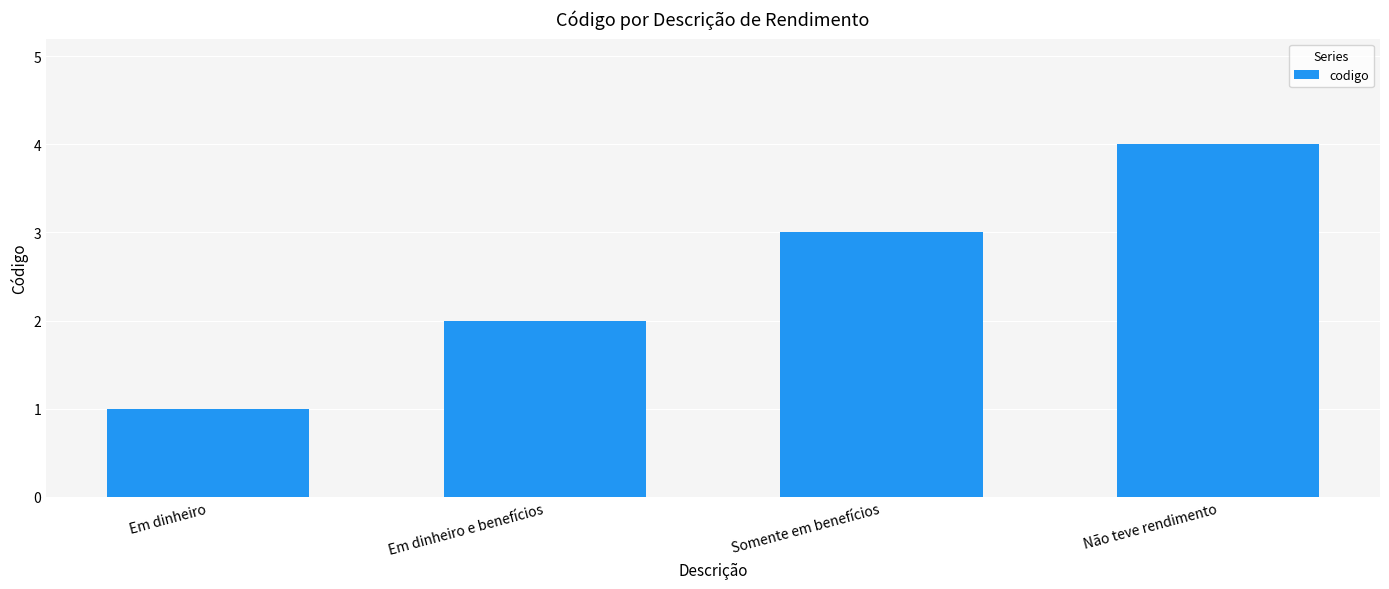

Approximately how many times larger is the value at Não teve rendimento compared to Em dinheiro e benefícios?

2.0